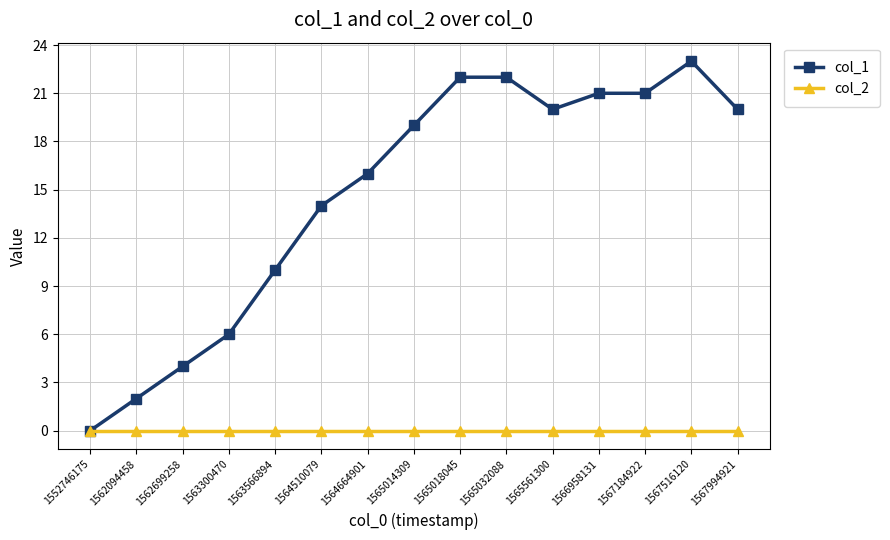

Which series changed the most between 1566958131 and 1567516120?

col_1